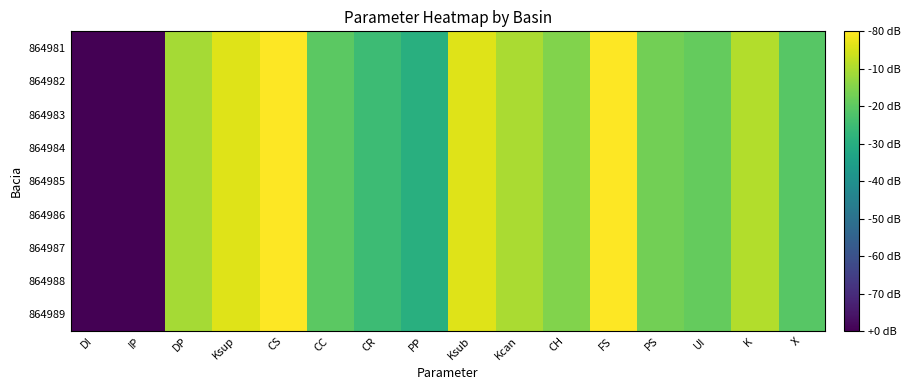

Which series has the widest spread of values?

864989